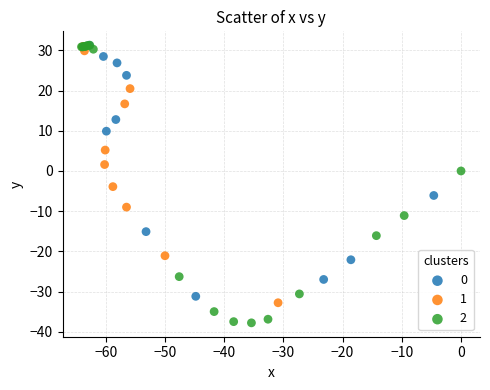

What are all the series names shown in the legend?

0, 1, 2